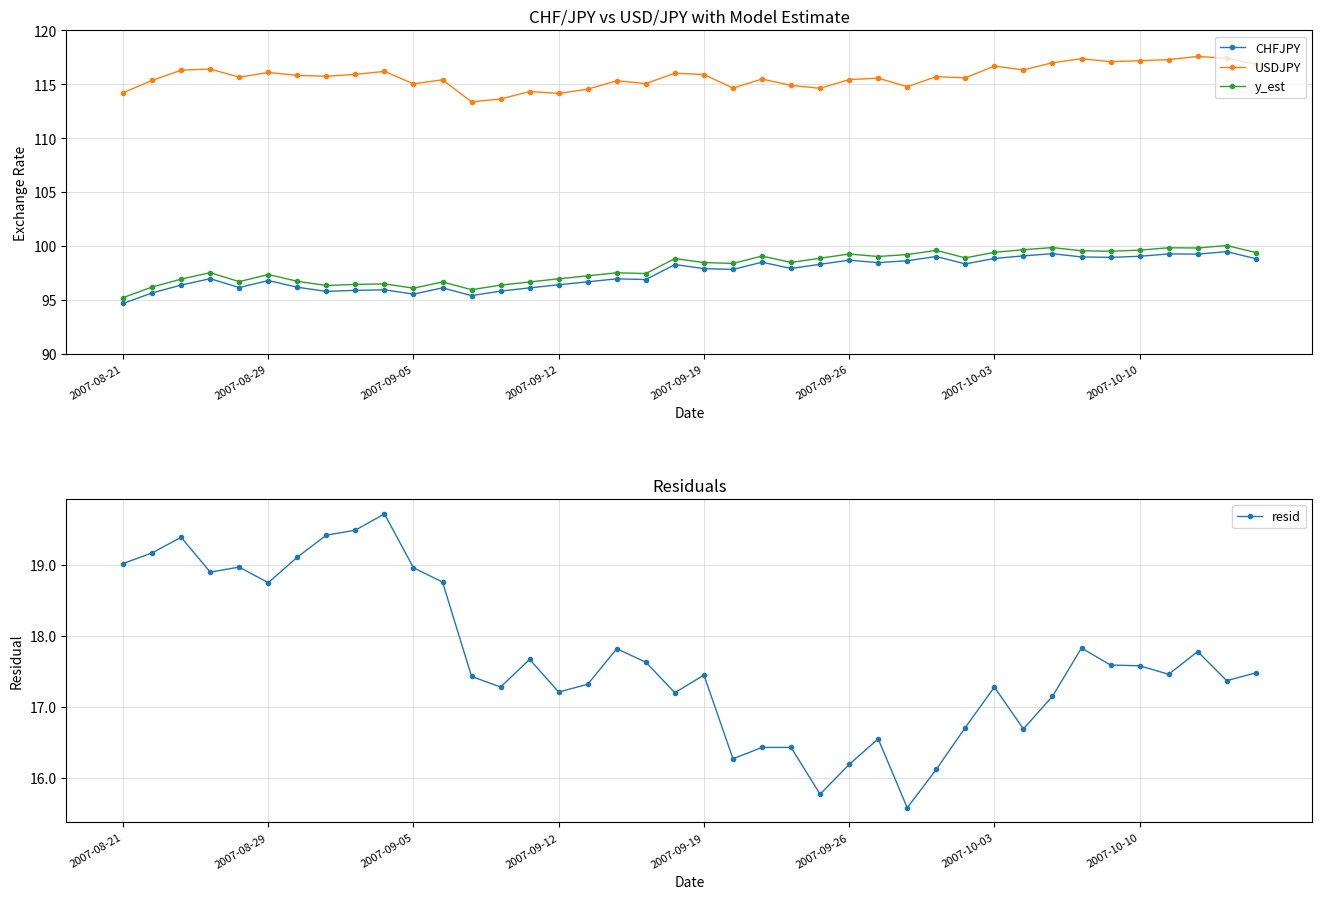

Which series has the widest spread of values?

y_est